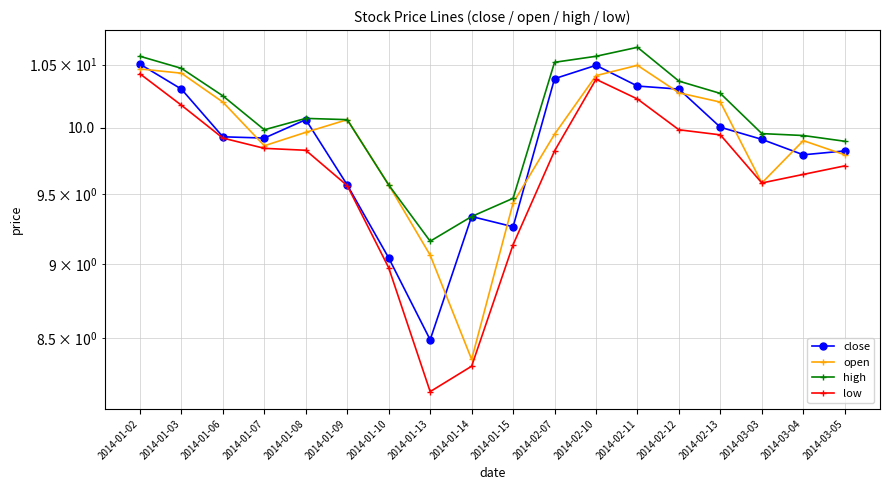

Which series has the largest range (max minus min)?

low